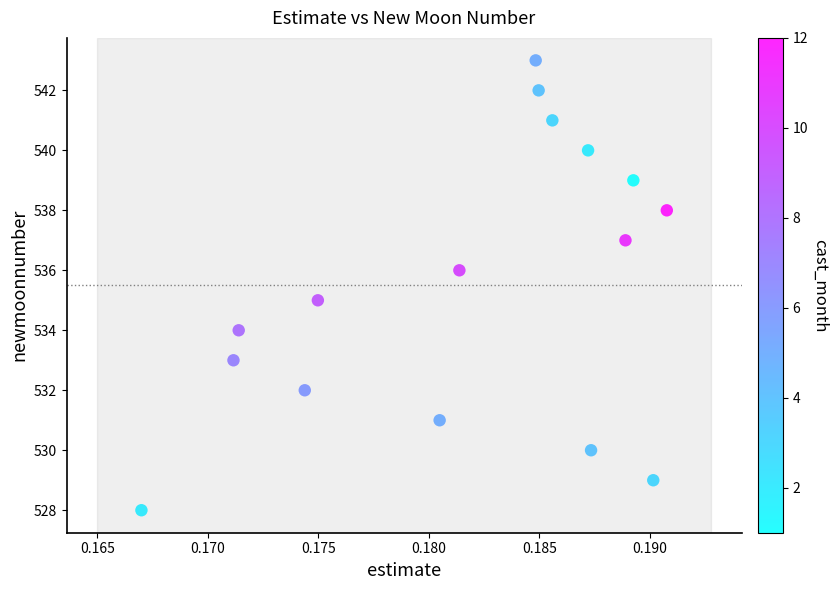

What is the range of Y values (max minus min)?

15